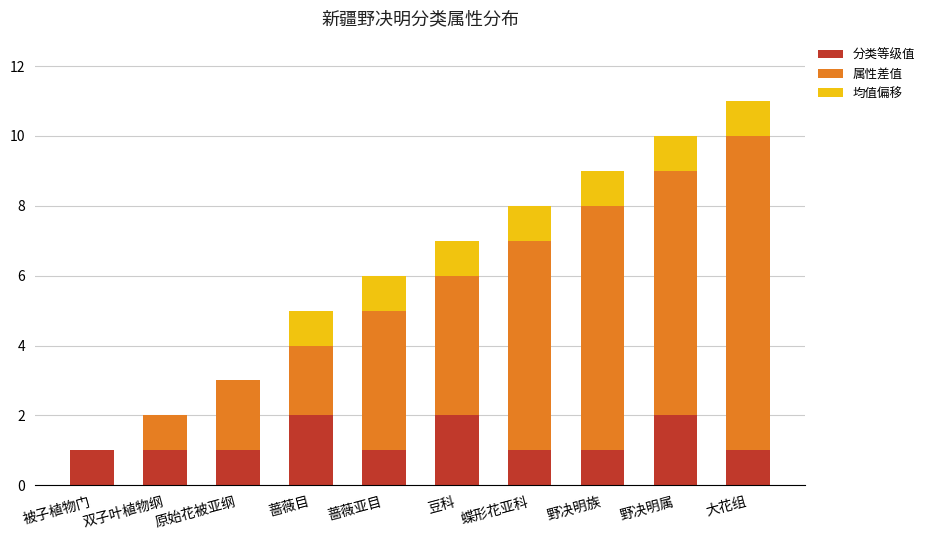

Are the bars horizontal?

No